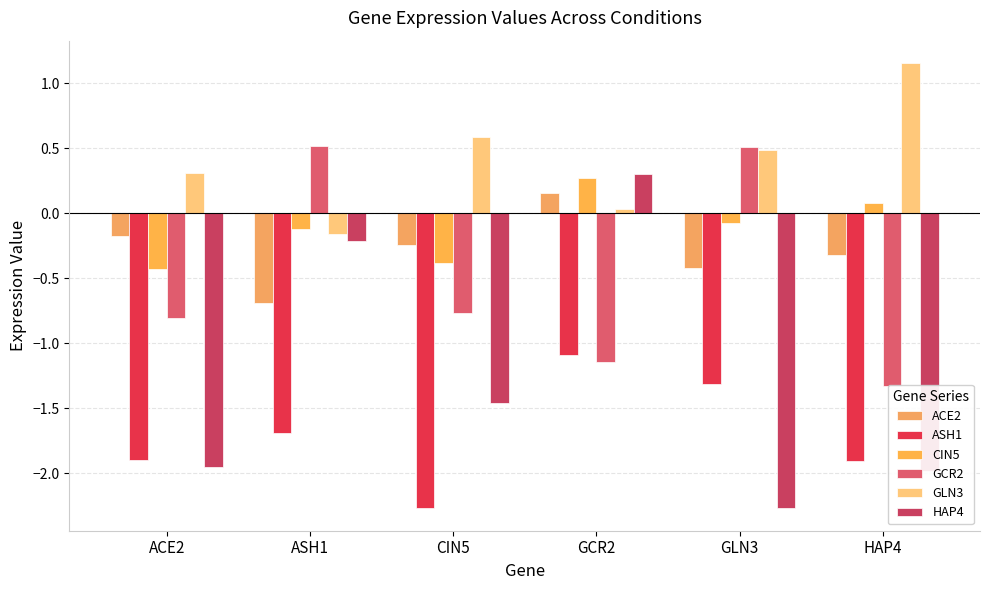

What is the highest value of the GCR2 series?

0.5